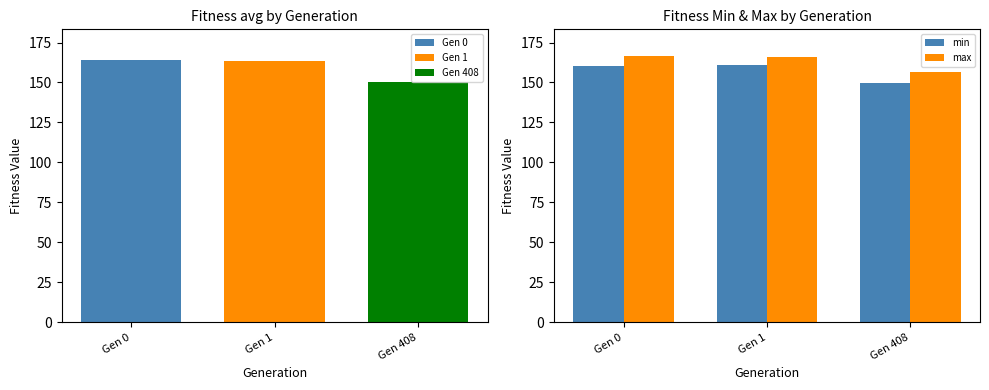

The value of min at Gen 0 is 160.6. True or false?

True